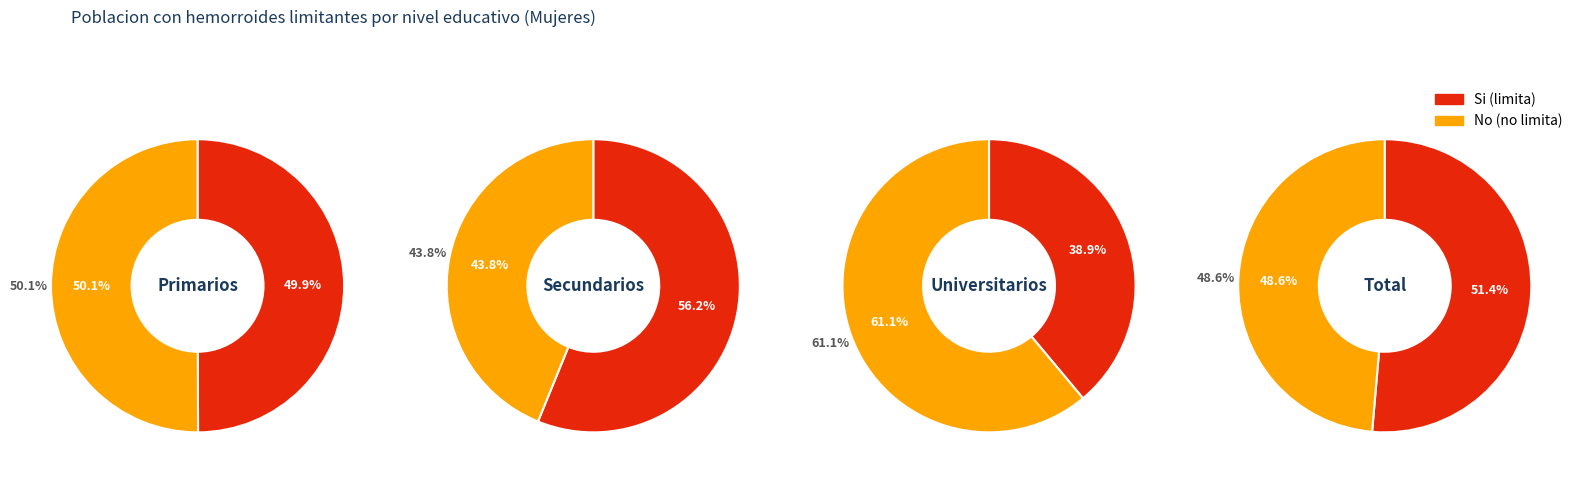

True or false: Secundarios accounts for 17% of the total.

True